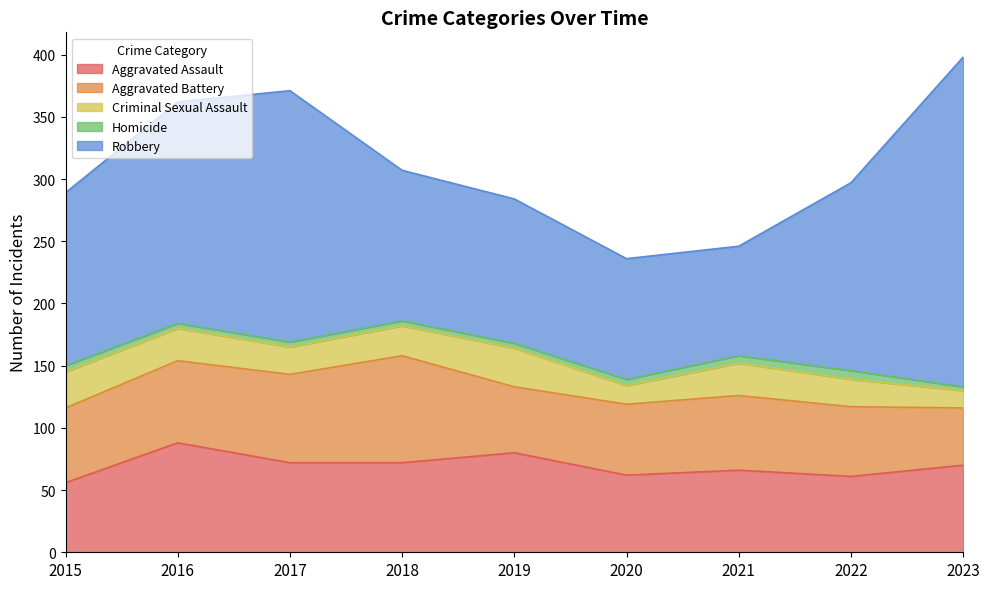

True or false: Robbery and Criminal Sexual Assault intersect in this chart.

False